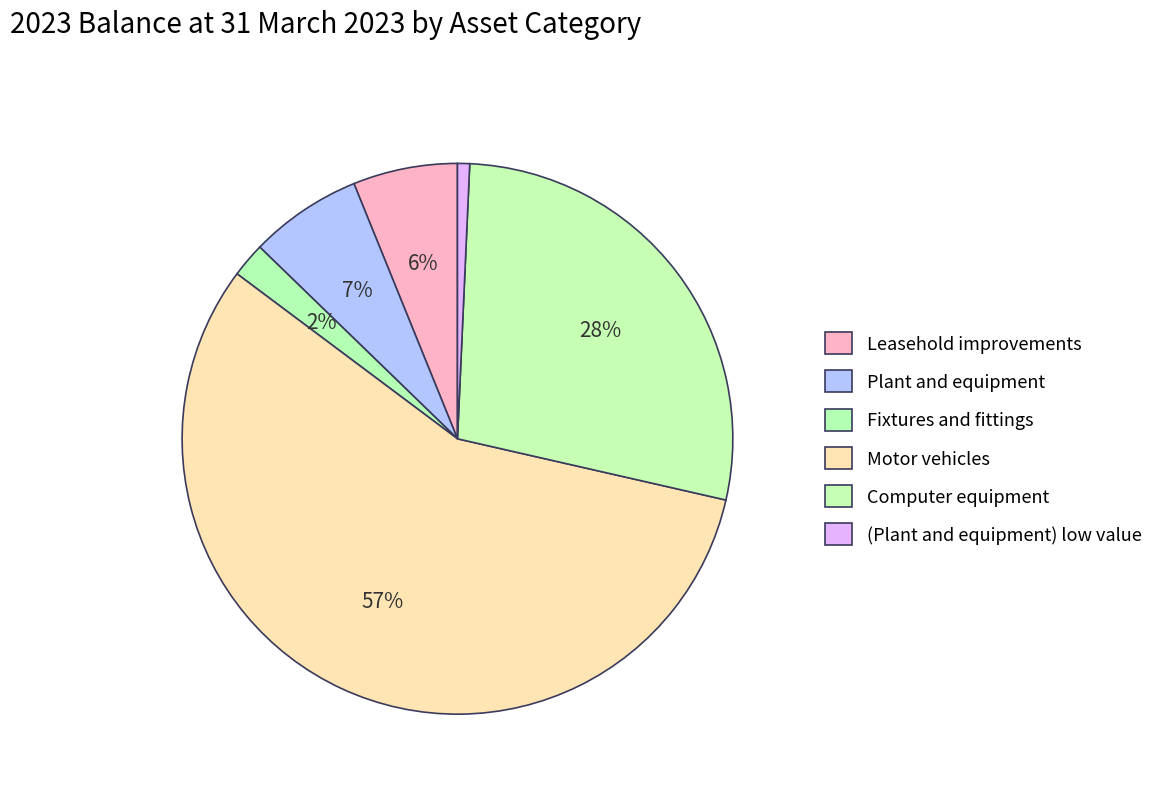

How many slices are in this pie chart?

6